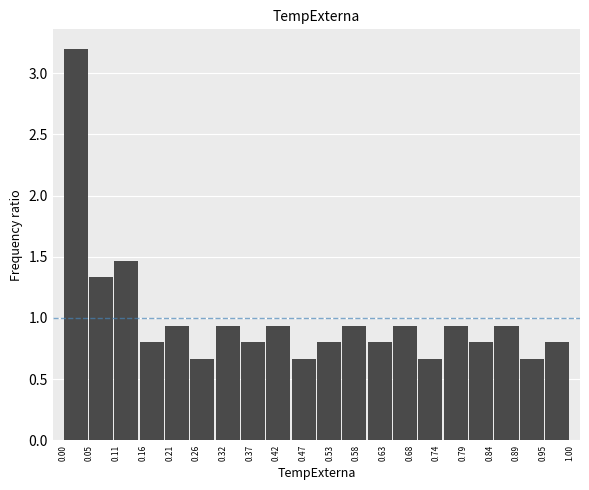

Which range on the x-axis has the tallest bar?

0.00 to 0.05